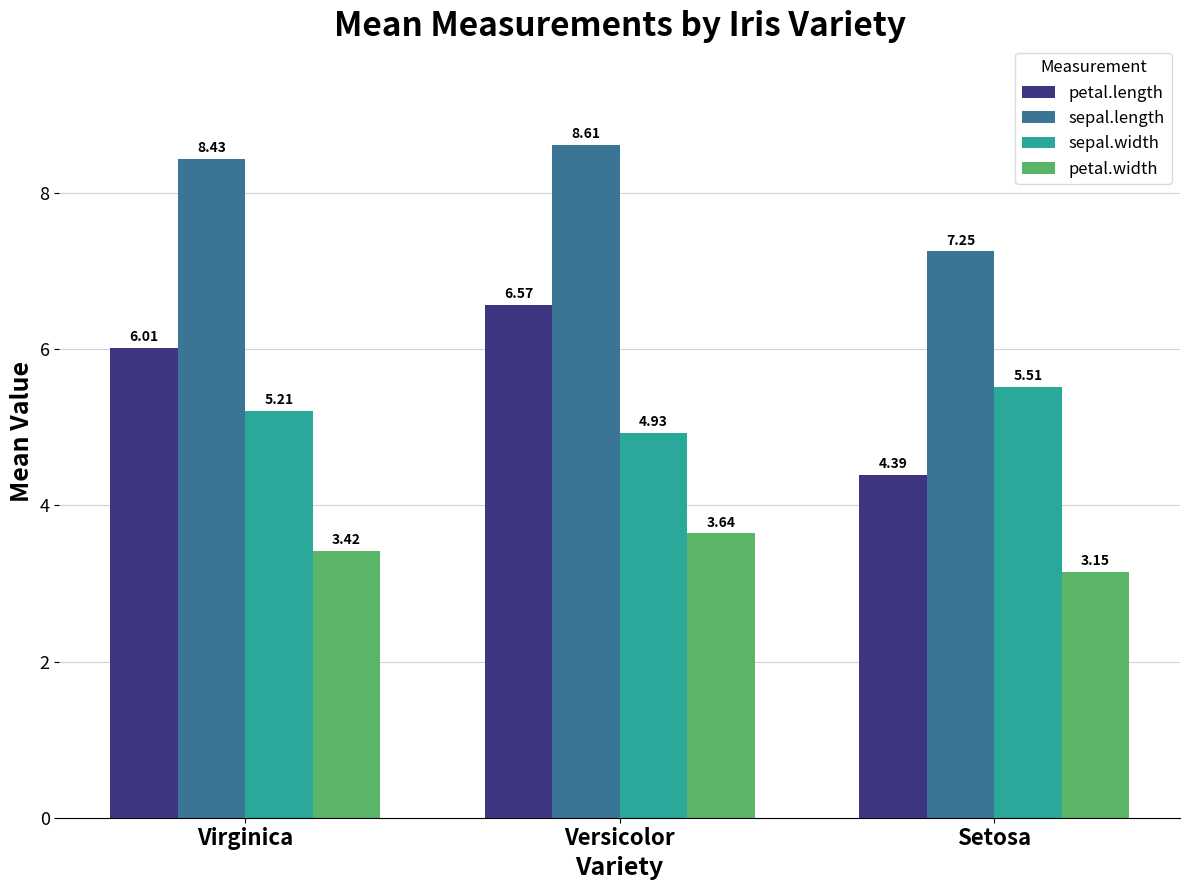

Does the chart contain any negative values?

No